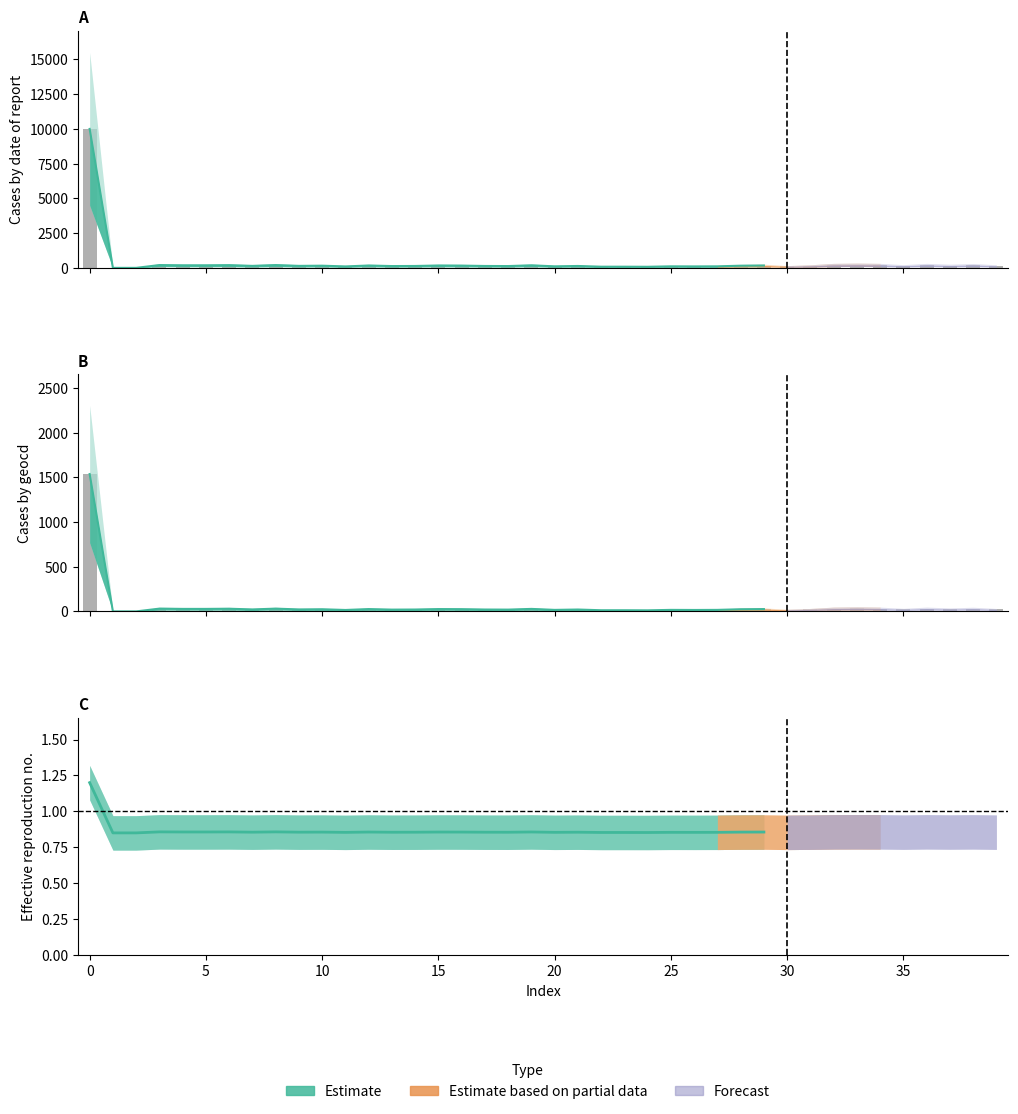

What is the difference between the second highest and minimum values in the values series?

221